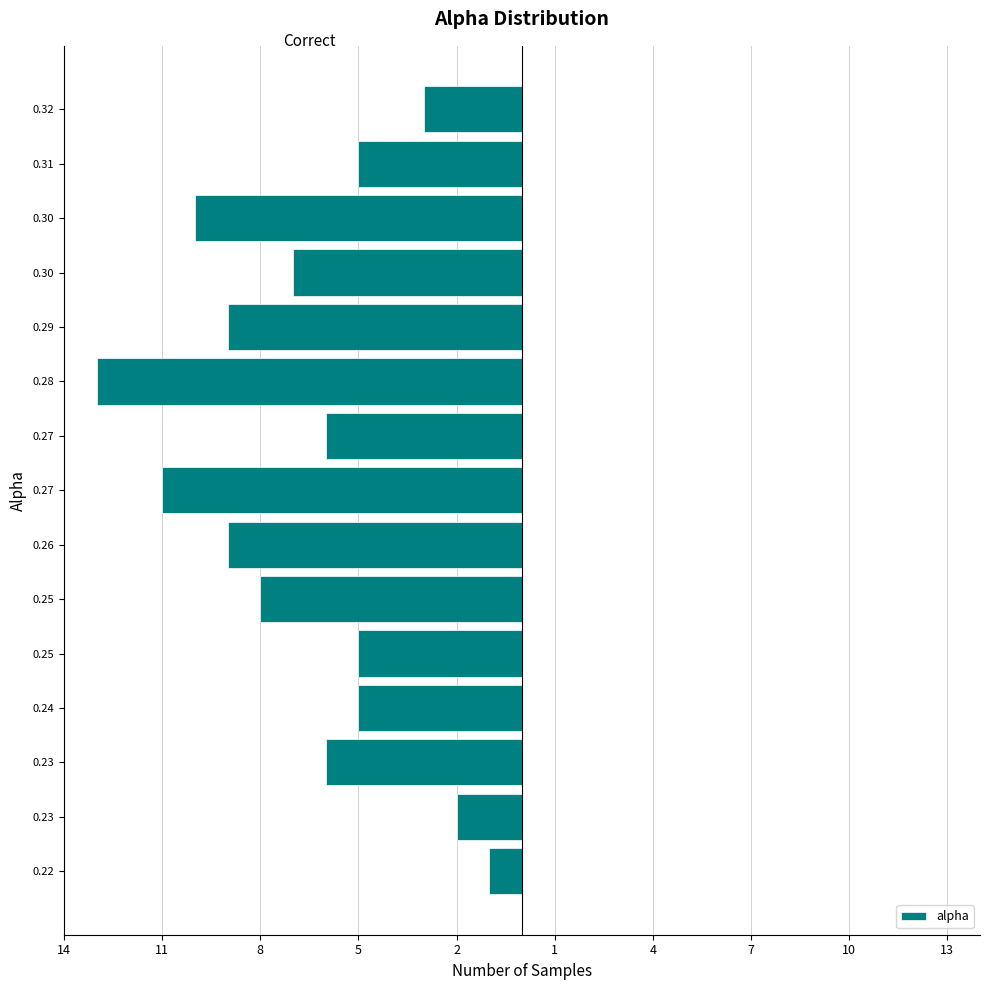

Does the chart contain any negative values?

Yes